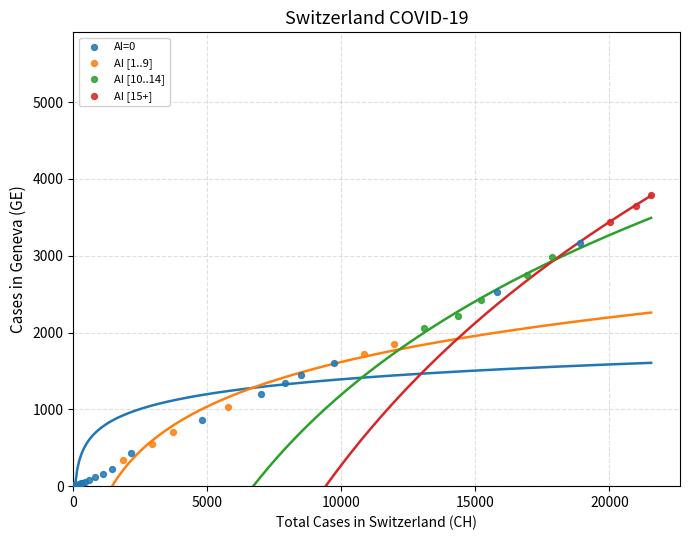

Which series reaches the maximum Y coordinate?

AI [15+]